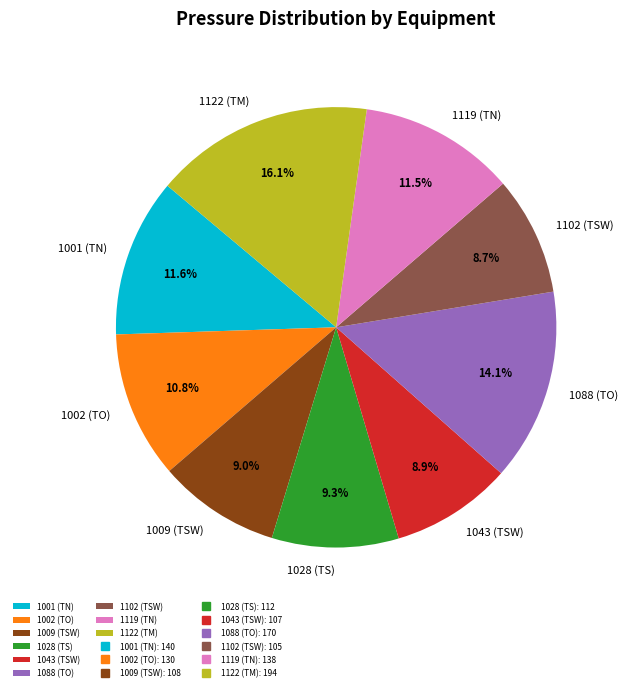

How many slices are in this pie chart?

9